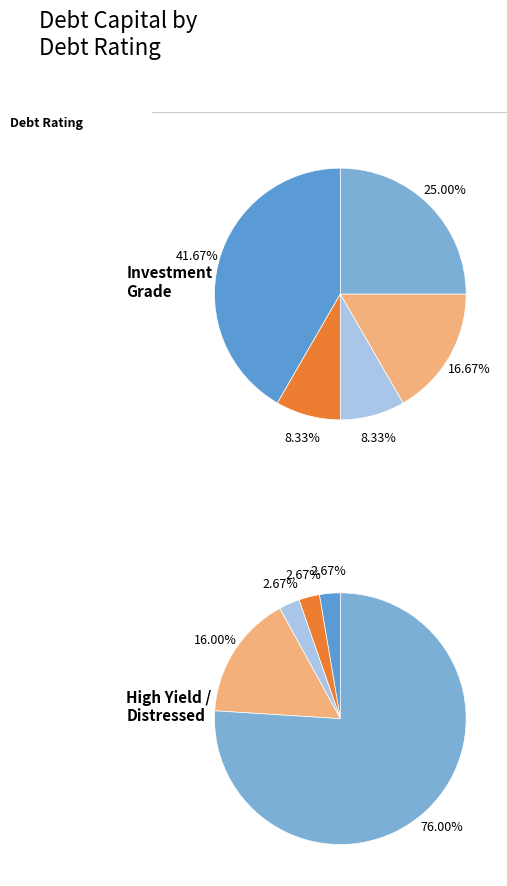

Is the sum of Aa2/AA and D2/D greater than half?

Yes